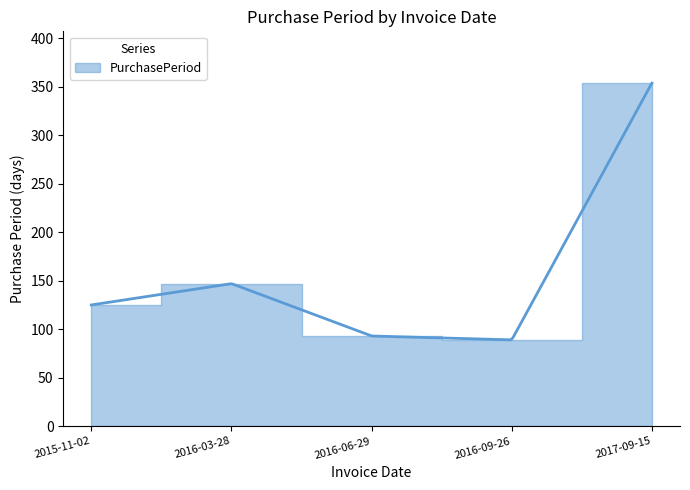

What is the ratio of the value at 2016-03-28 to the value at 2016-06-29?

1.6